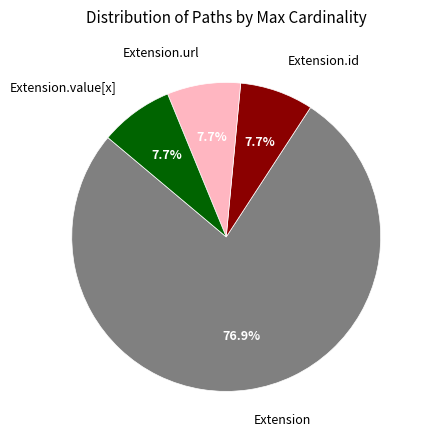

Does Extension account for over 50% of the chart?

Yes